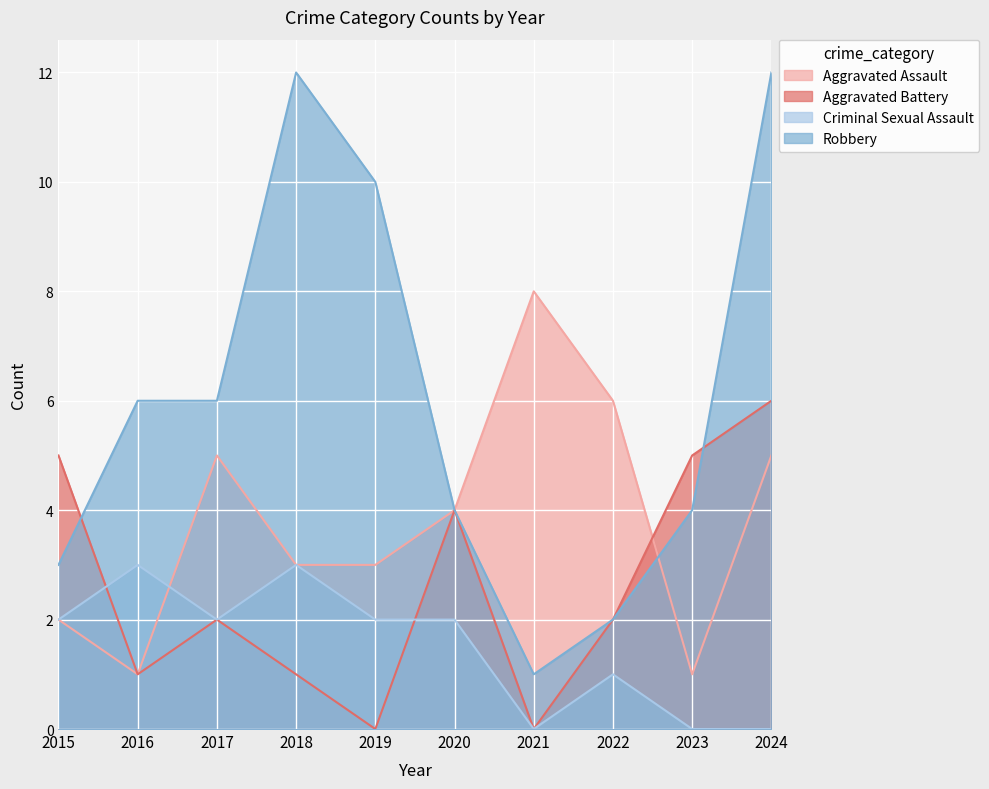

At which label does Criminal Sexual Assault first exceed 2?

2016